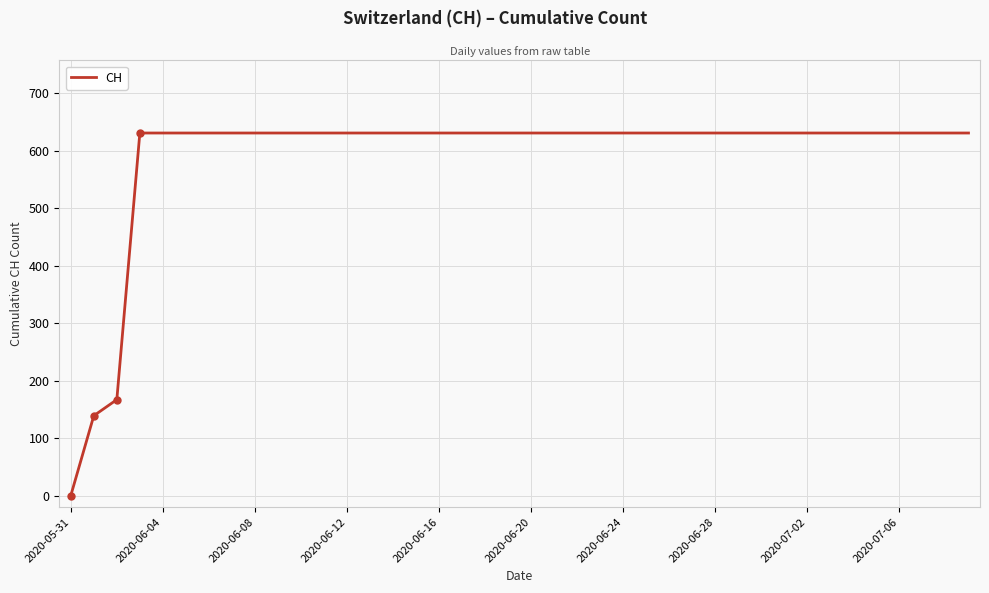

What is the difference between the maximum and second lowest values?

492